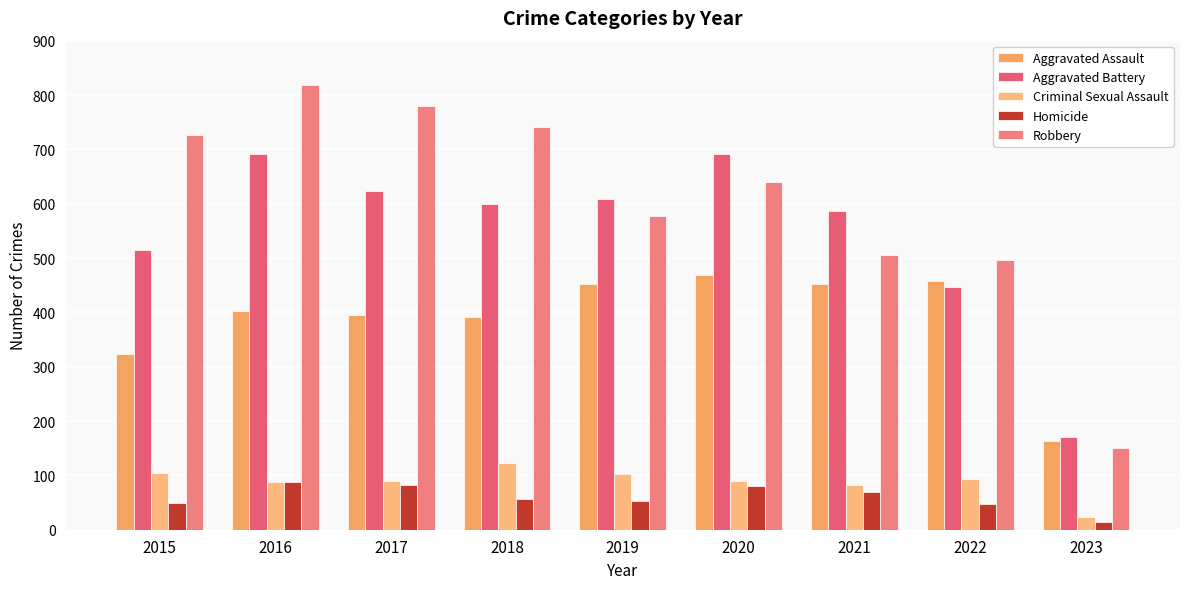

What is the difference between the maximum and minimum values in the Criminal Sexual Assault series?

98